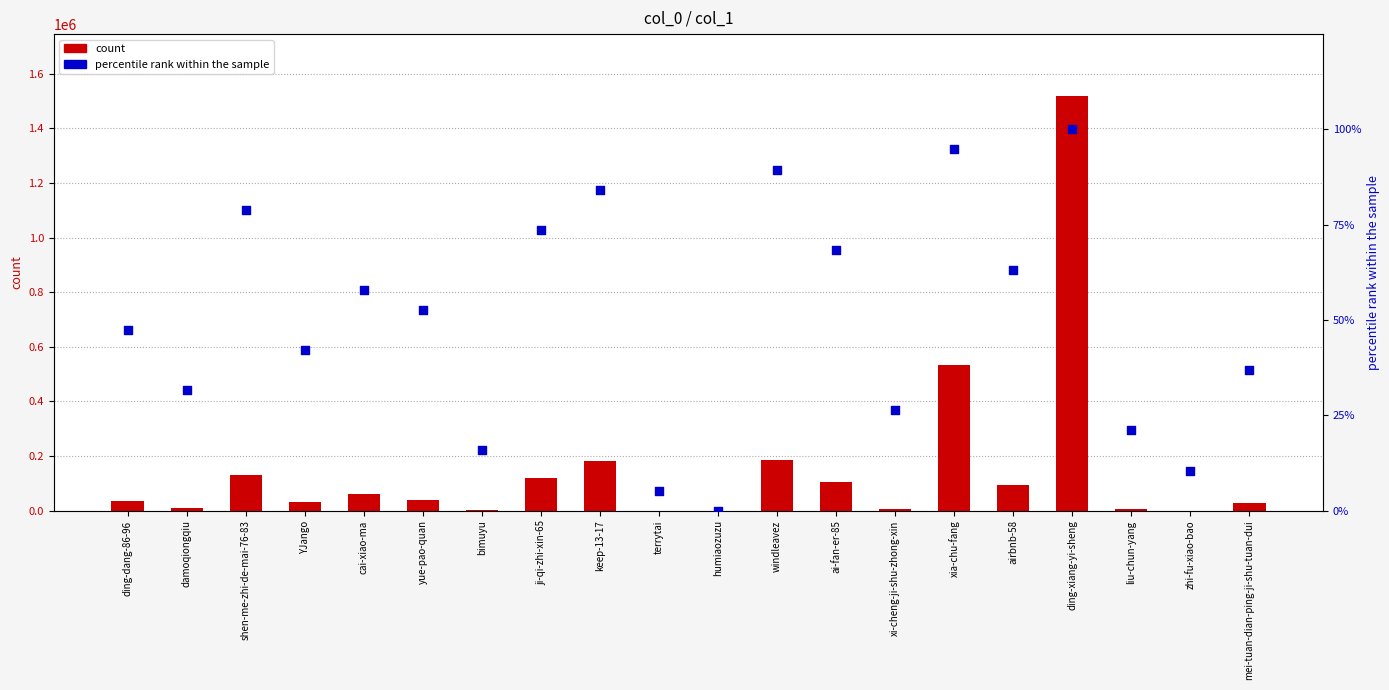

Which series contains the lowest Y value?

percentile rank within the sample